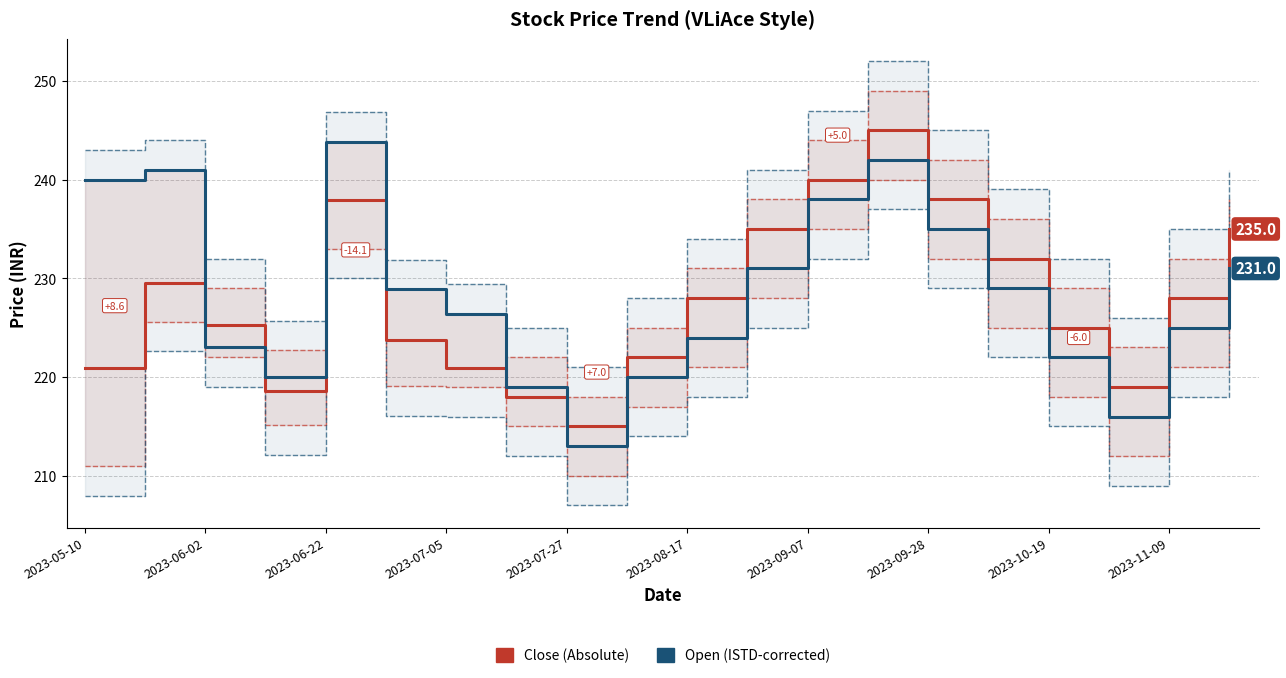

The Close (Absolute) series shows 235.0 at 19. True or false?

True